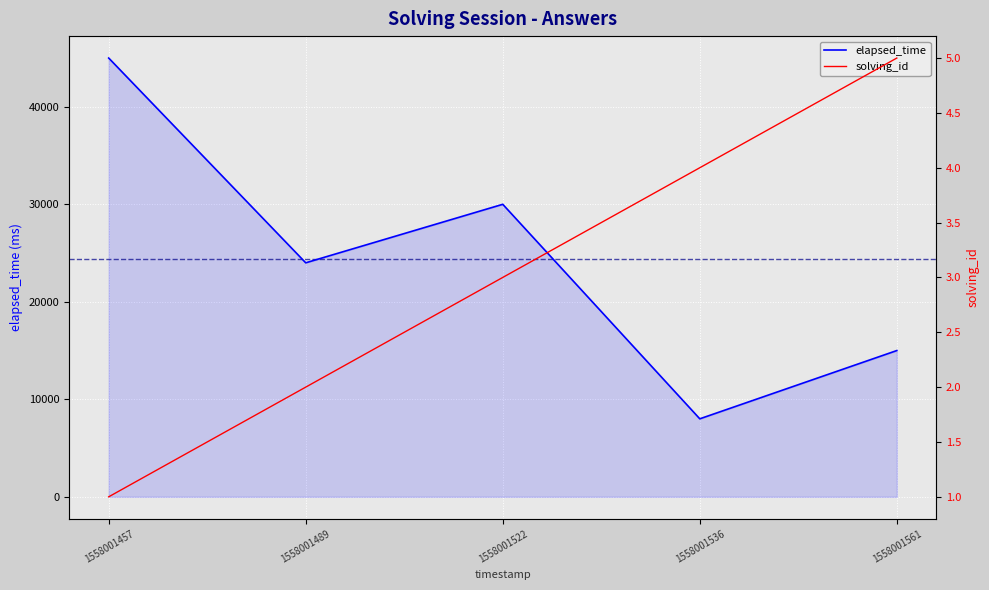

What is the minimum value for solving_id?

1